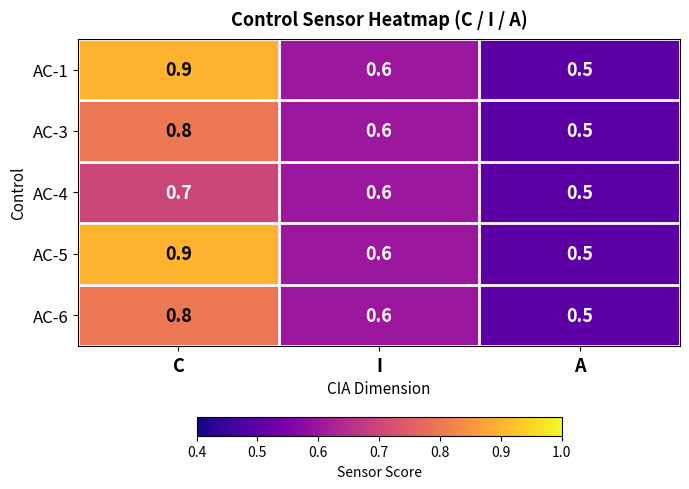

What is the sum of all AC-4 values?

1.8